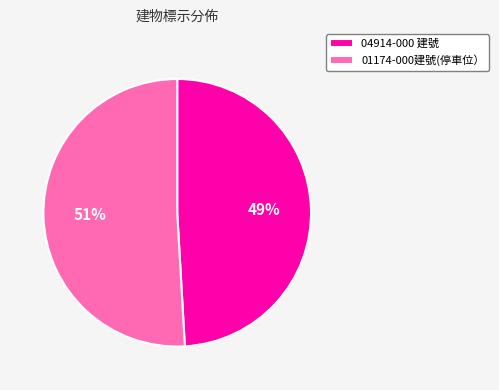

To the nearest percent, what portion does 01174-000建號(停車位） represent?

51%